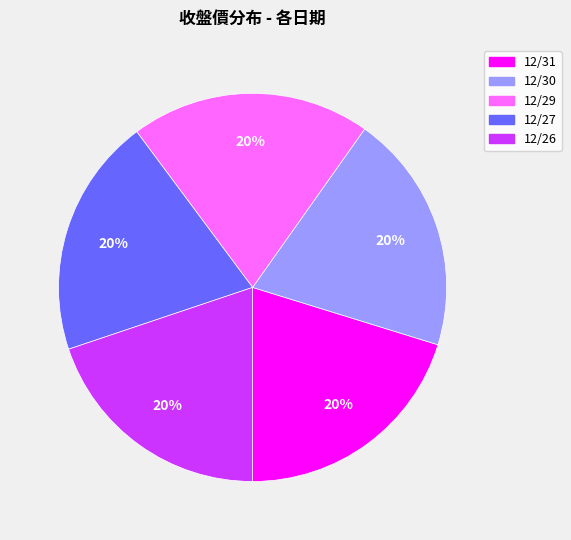

Approximately how many times larger is the value at 12/29 compared to 12/27?

1.0